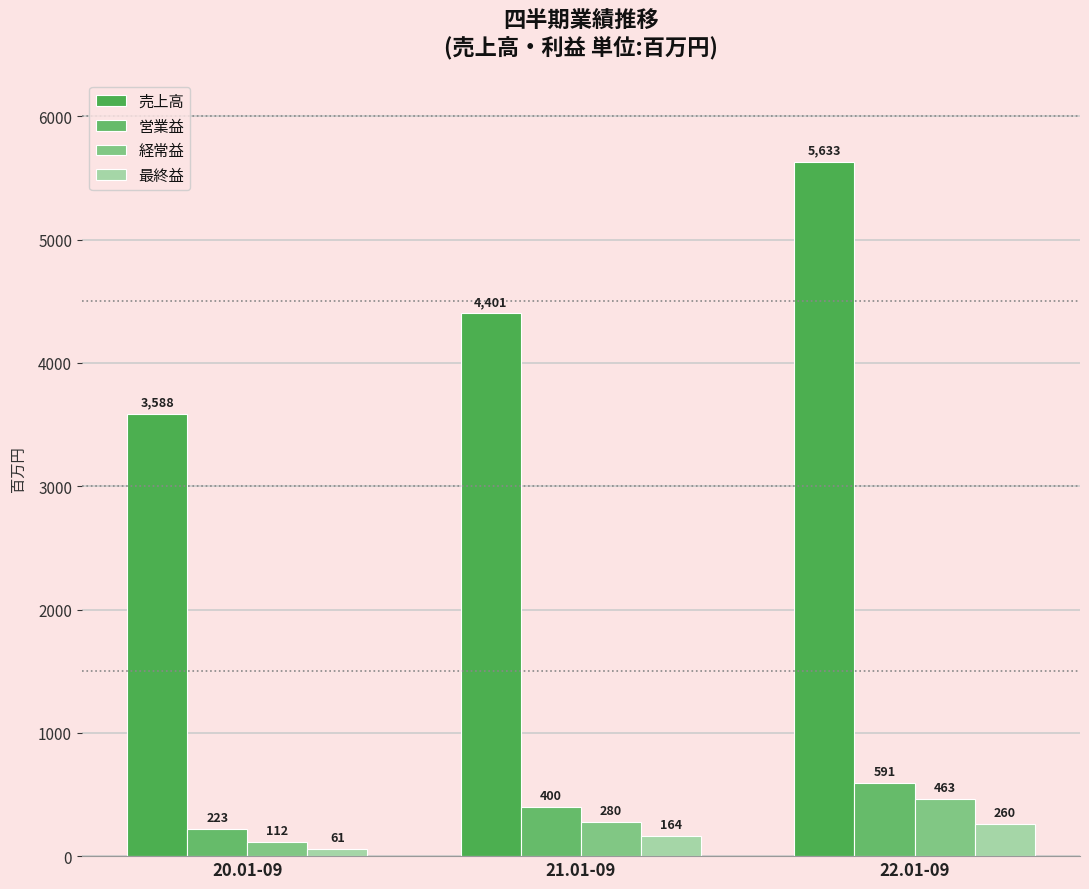

What is the spread (max minus min) of values at 22.01-09?

5373